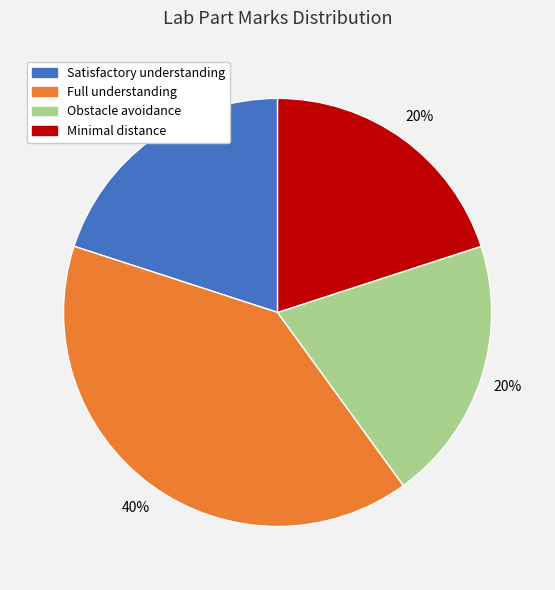

Do Minimal distance and Full understanding together represent more than half of the pie?

Yes